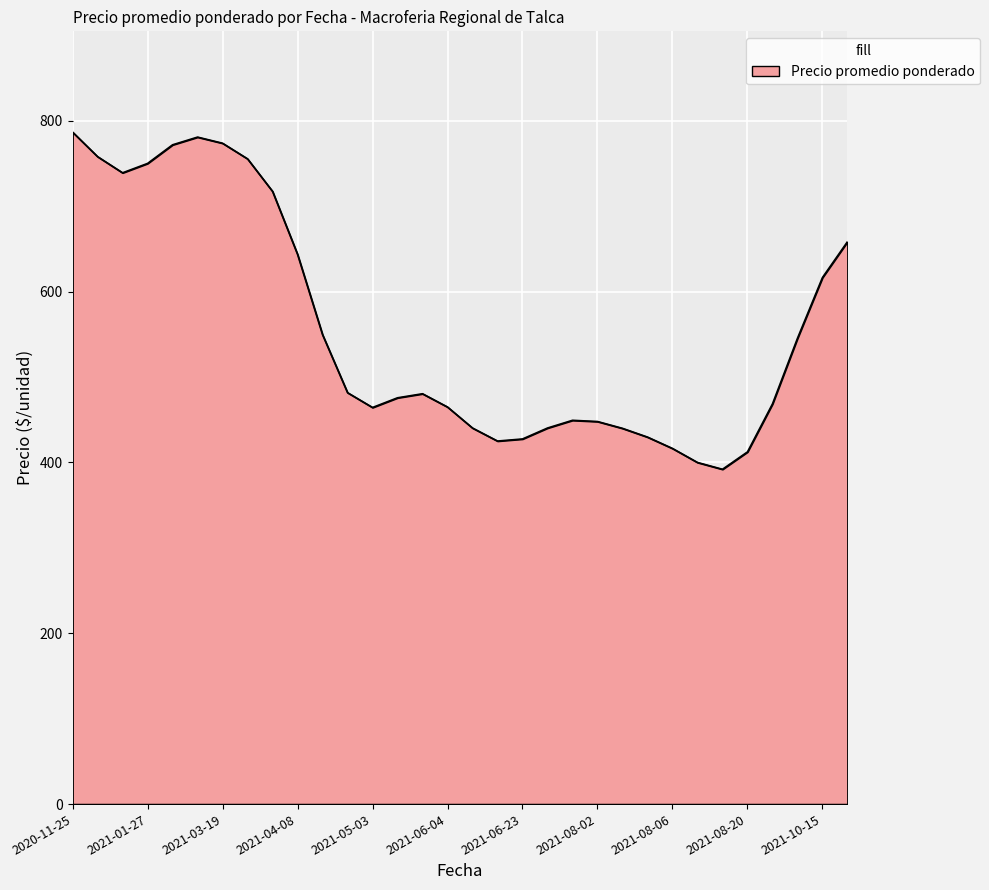

Does the chart display data point markers on the line(s)?

No